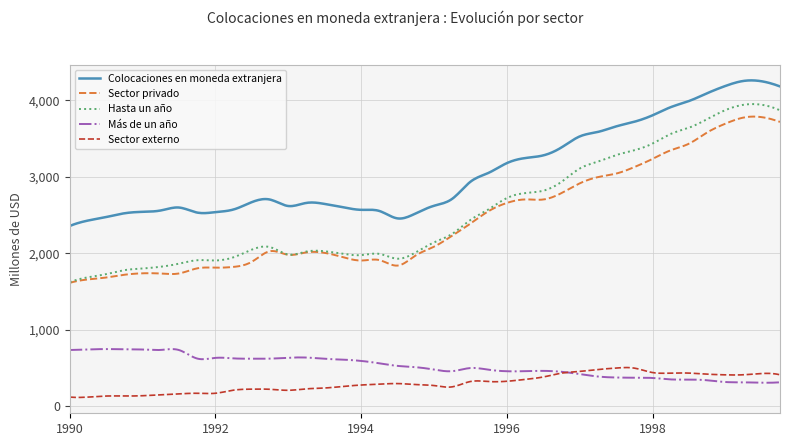

What is the greatest value displayed?

4261.0